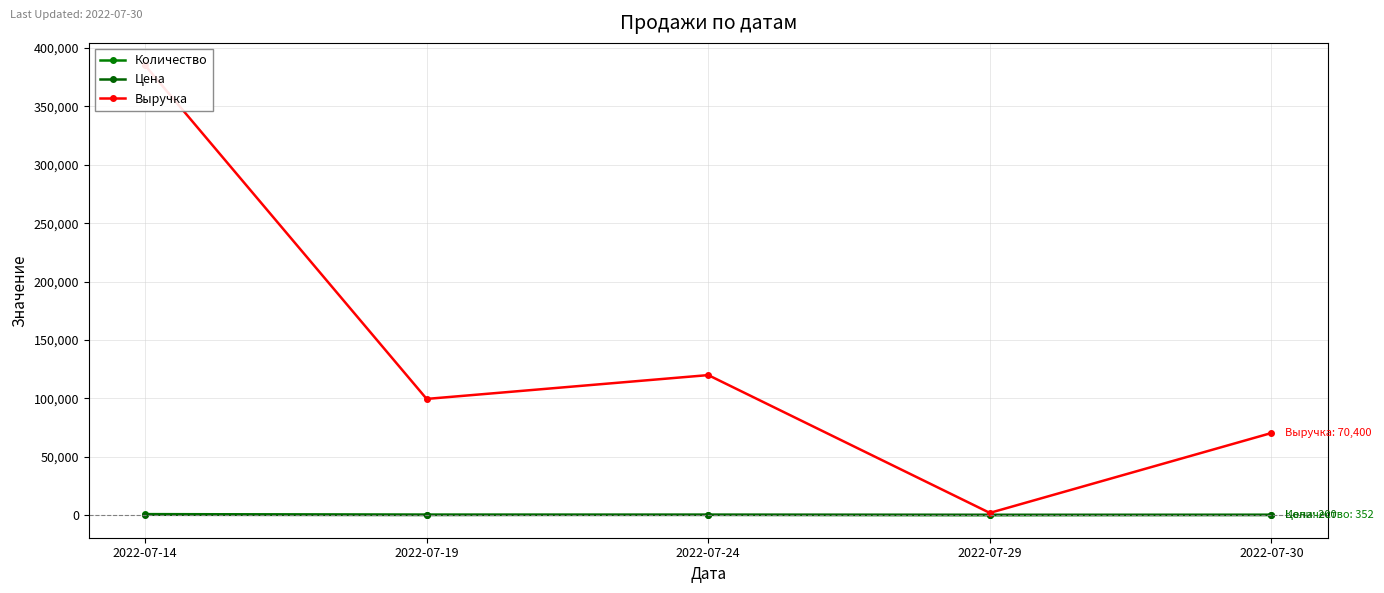

True or false: Цена and Количество intersect in this chart.

True